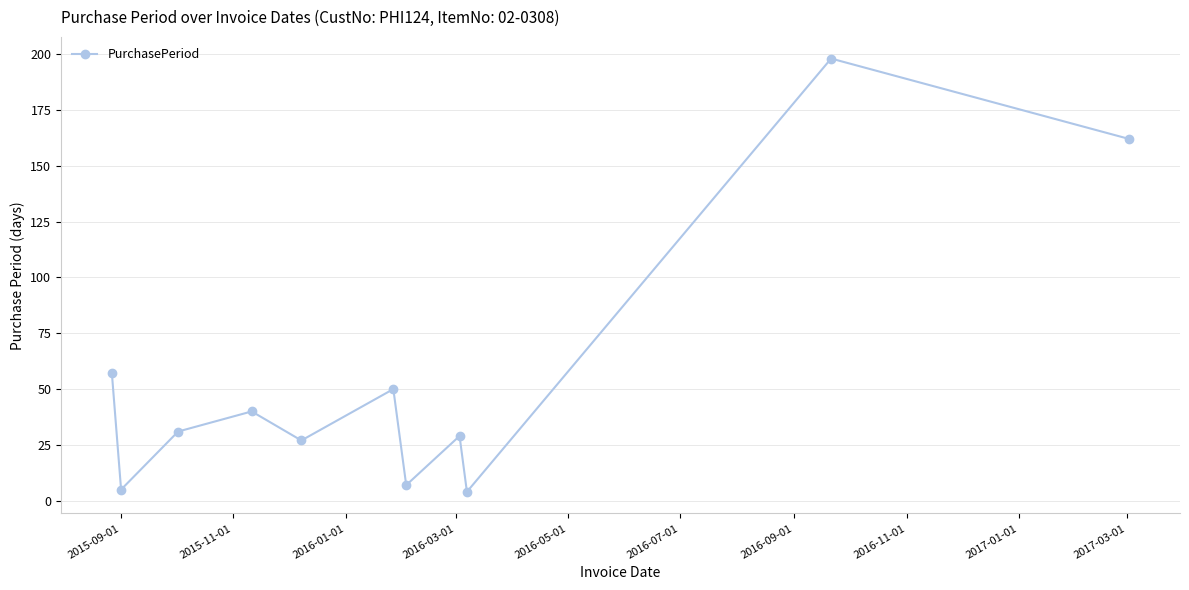

Reading left to right, extract all data points from this chart.

57	5	31	40	27	50	7	29	4	198	162